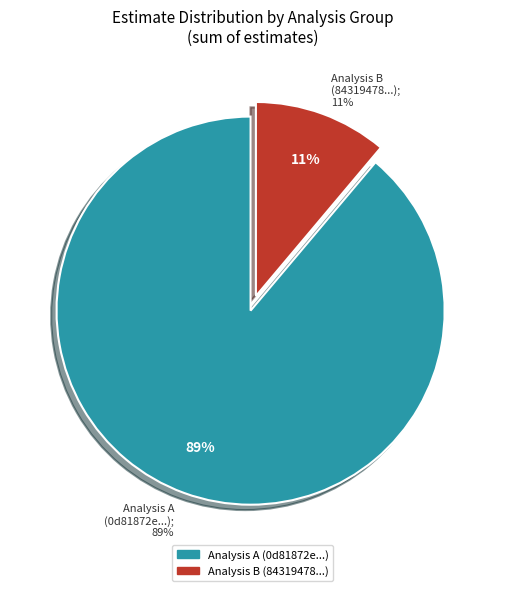

Rank the categories by value from highest to lowest.

0d81872e028c60c03b98c055098421cd2ebb60b2, 84319478c0c39639a81fe4b60f84a98abbb978bb